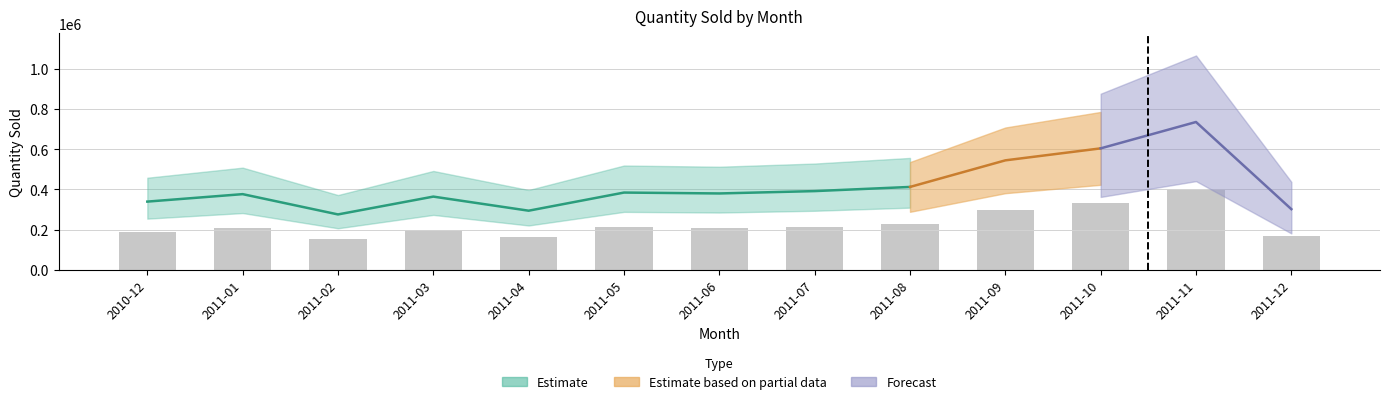

Which category has the highest value across all series?

2011-11